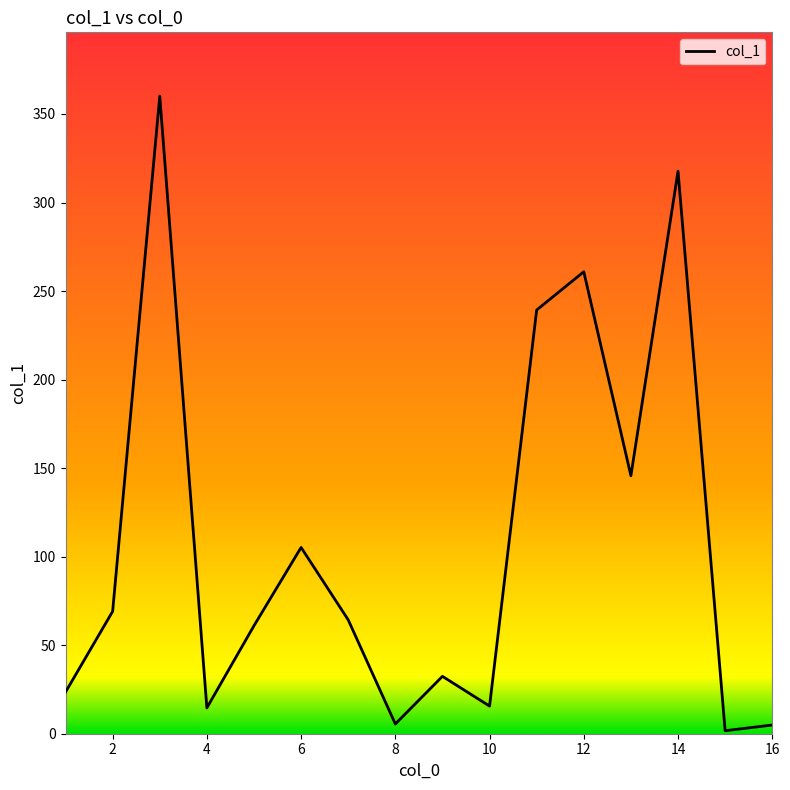

True or false: there are more than 1 points higher than both neighbors.

True